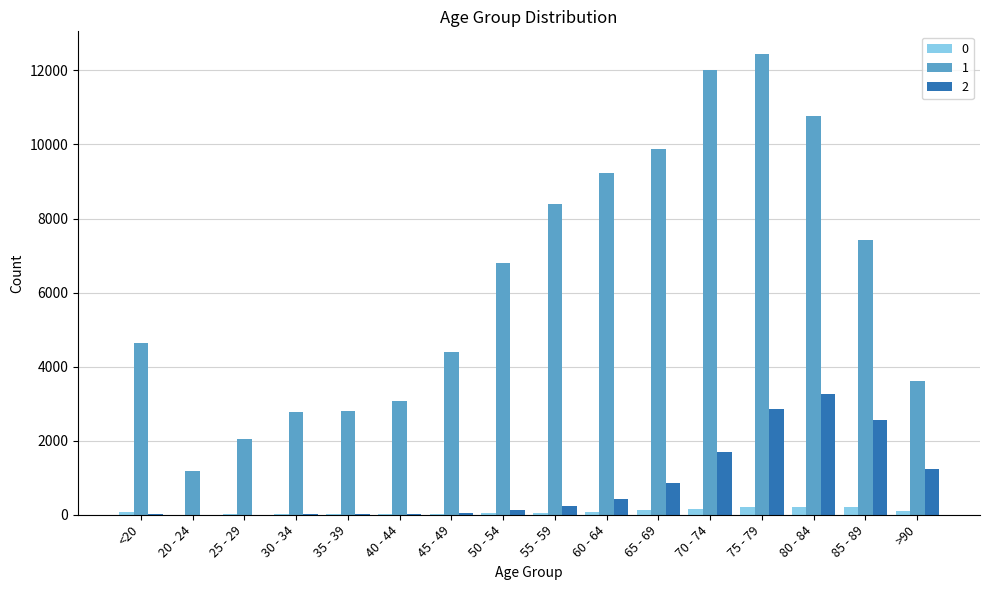

At which category does the chart reach its peak across all series?

75 - 79